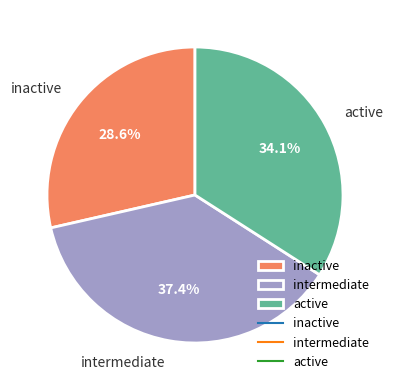

Count the number of slices in the pie.

3